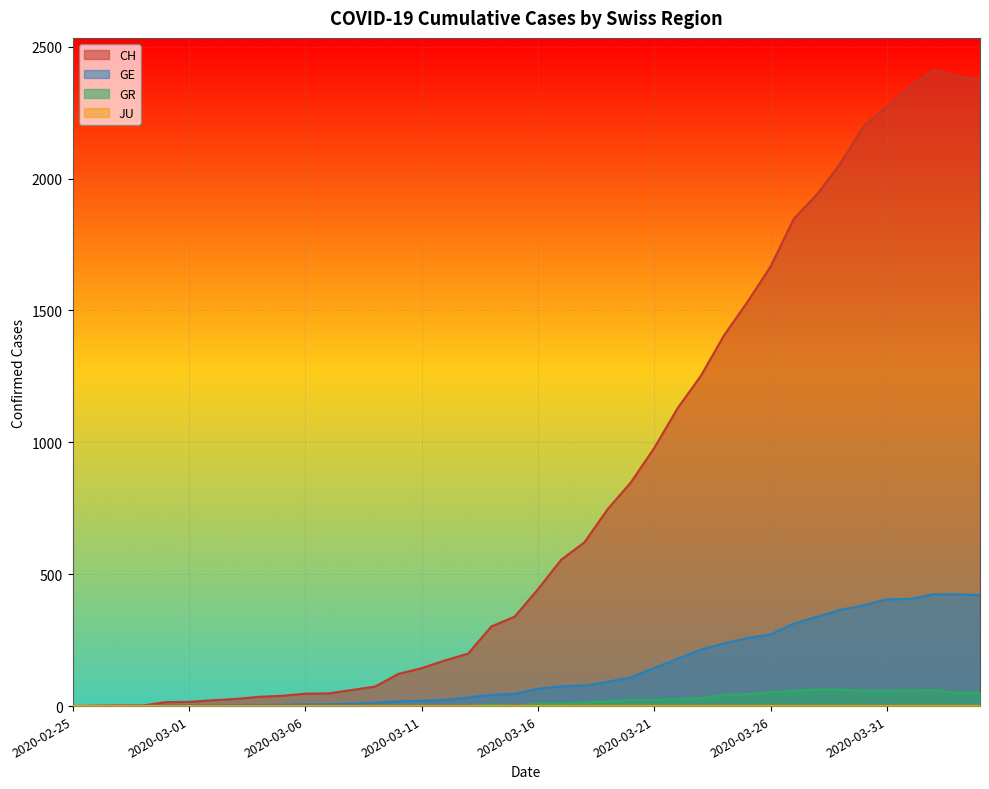

True or false: CH has a value of 25 at 2020-03-07.

False